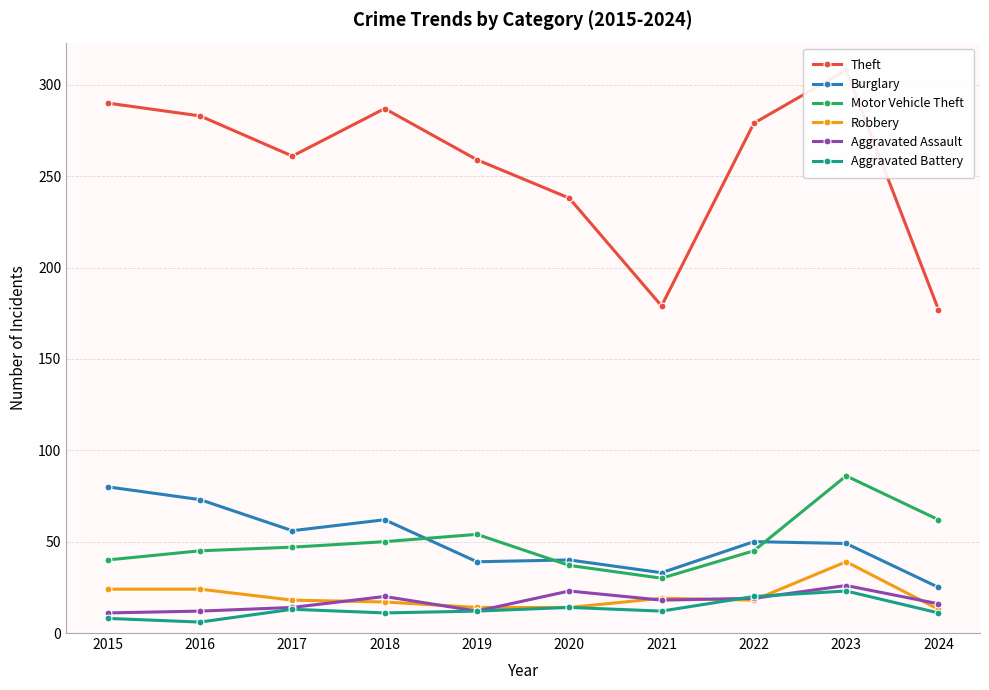

How many lines are shown in the chart?

6